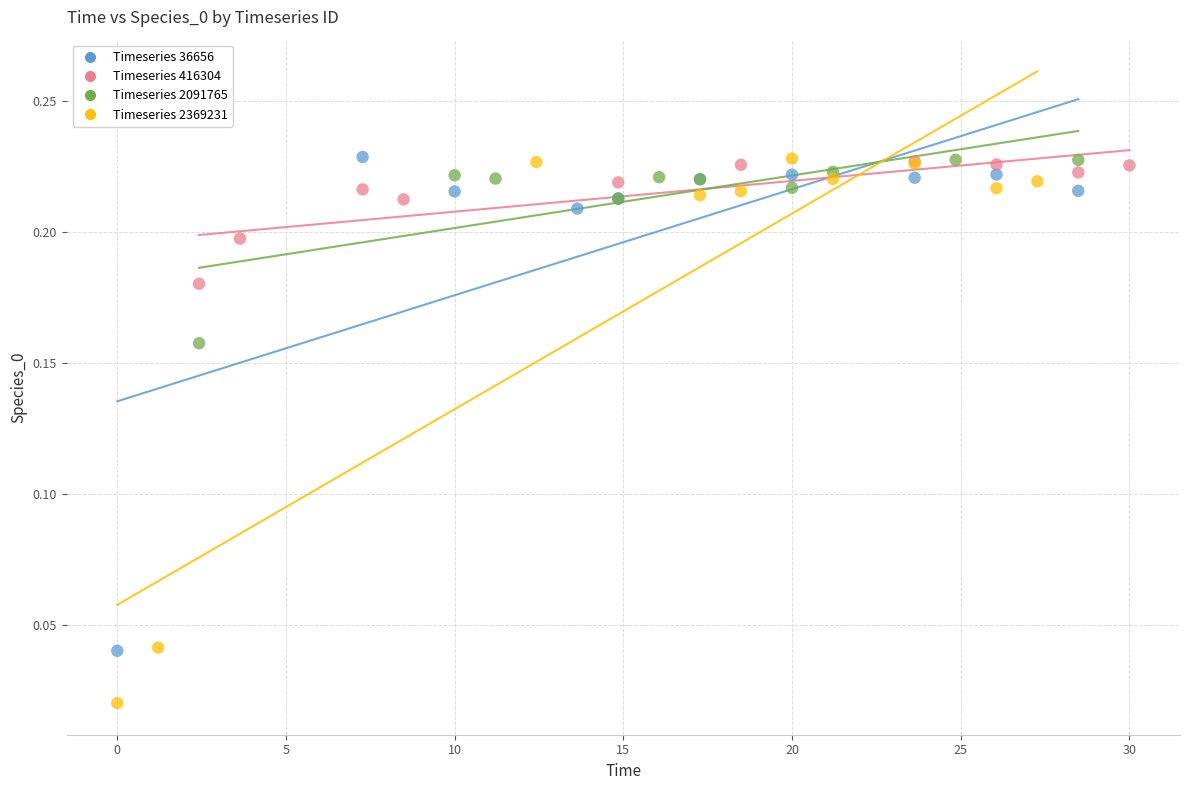

Which series has the widest spread of Y values?

Timeseries 2369231